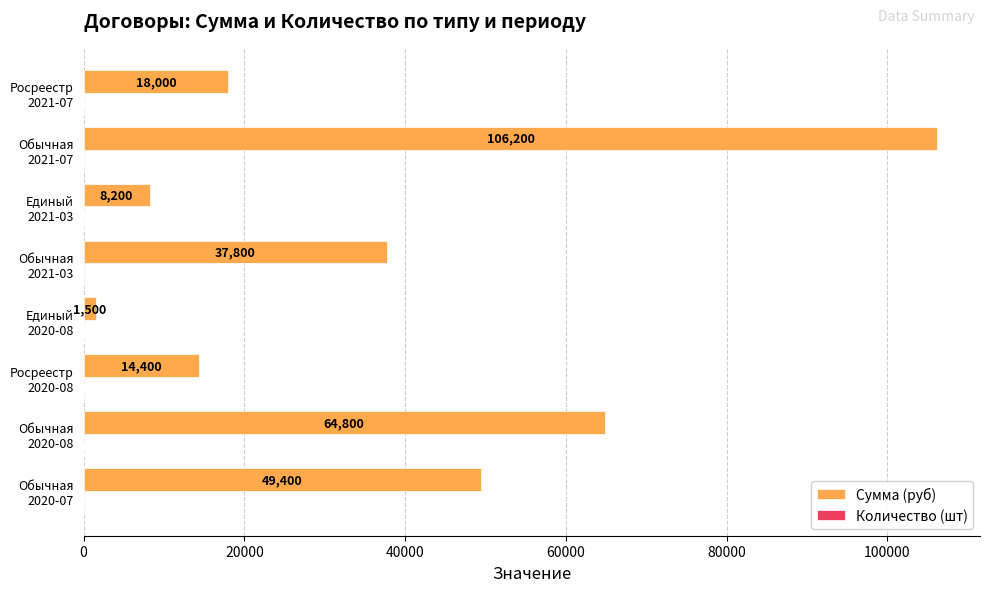

What is the sum of all Сумма (руб) values?

300300